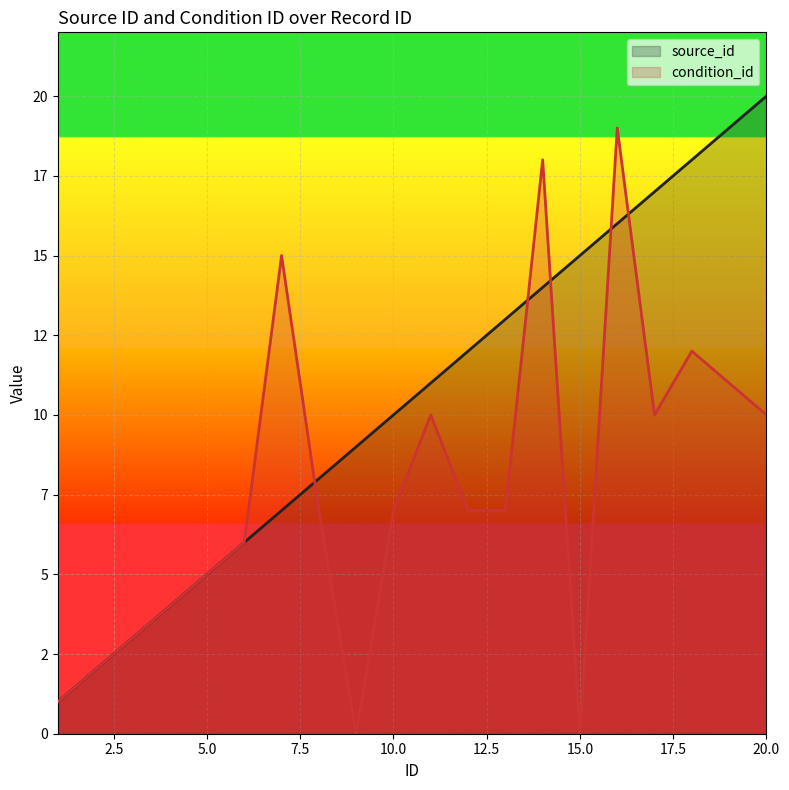

How many categories are shown in the chart?

20